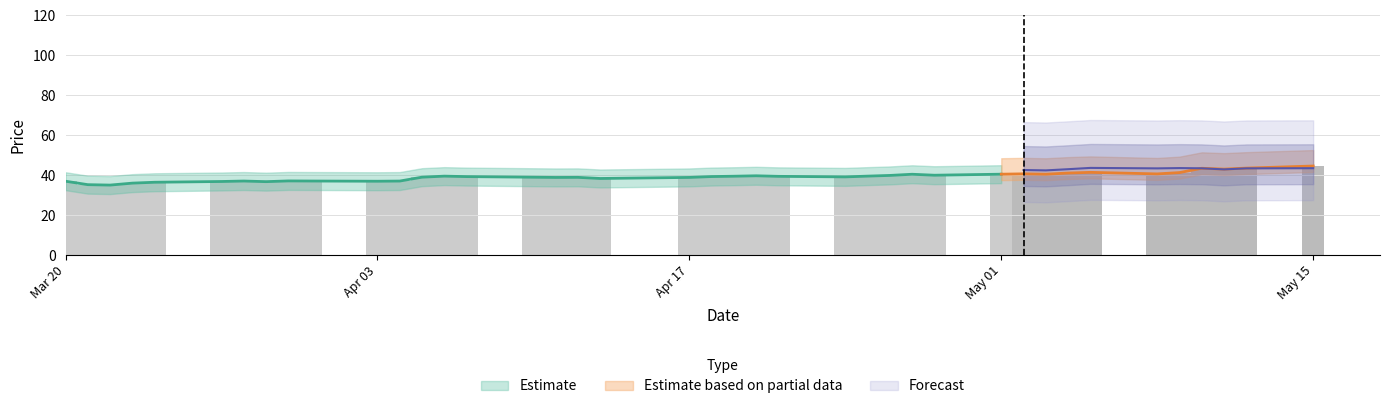

What is the lowest value of the close1 series?

35.0